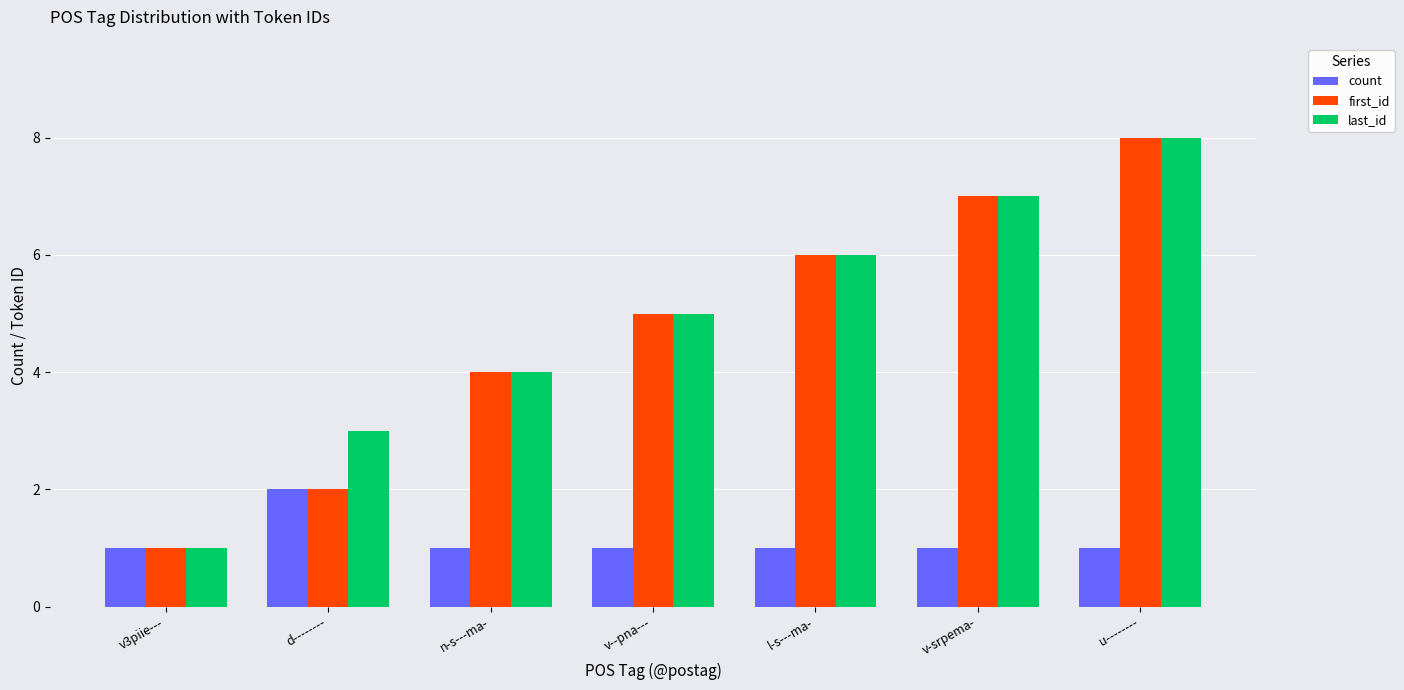

The first_id series shows 11 at u--------. True or false?

False